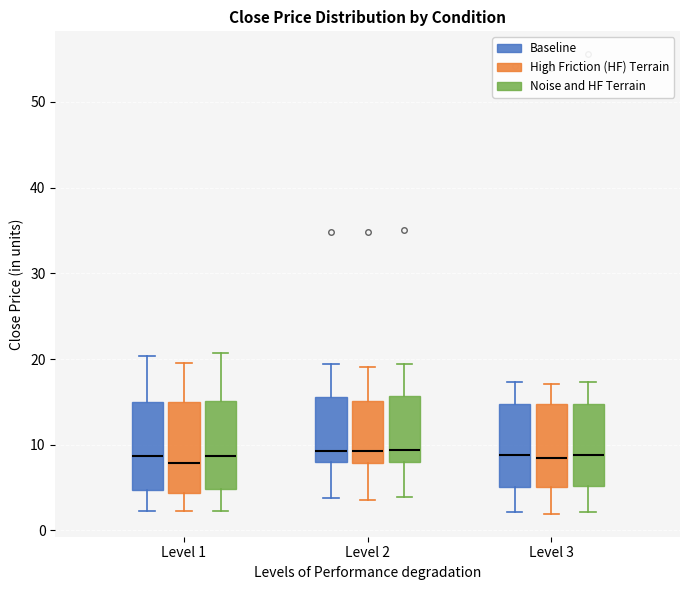

Reading left to right, transcribe this box plot: for each box, give where its median line is, the range the box spans, and where its two whiskers end, as read against the y-axis. The values are not printed on the chart, so give them approximately, as read against the axis.

Level 1 (Baseline): median 9, box 5 to 15, whiskers 2 to 20
Level 1 (High Friction (HF) Terrain): median 8, box 4 to 15, whiskers 2 to 20
Level 1 (Noise and HF Terrain): median 9, box 5 to 15, whiskers 2 to 21
Level 2 (Baseline): median 9, box 8 to 16, whiskers 4 to 19
Level 2 (High Friction (HF) Terrain): median 9, box 8 to 15, whiskers 4 to 19
Level 2 (Noise and HF Terrain): median 9, box 8 to 16, whiskers 4 to 19
Level 3 (Baseline): median 9, box 5 to 15, whiskers 2 to 17
Level 3 (High Friction (HF) Terrain): median 8, box 5 to 15, whiskers 2 to 17
Level 3 (Noise and HF Terrain): median 9, box 5 to 15, whiskers 2 to 17